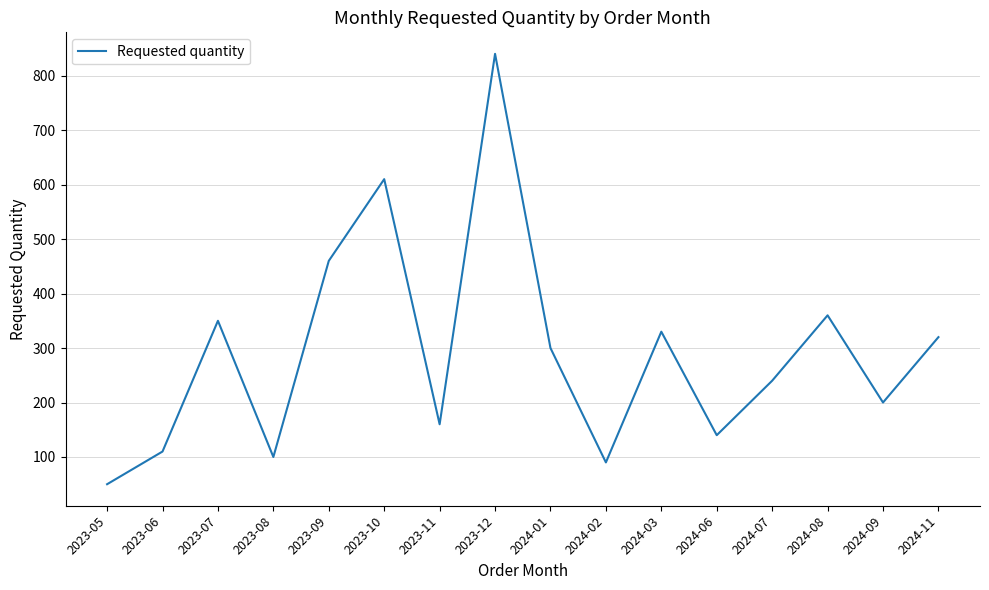

Which has a higher value, 2024-08 or 2023-07?

2024-08